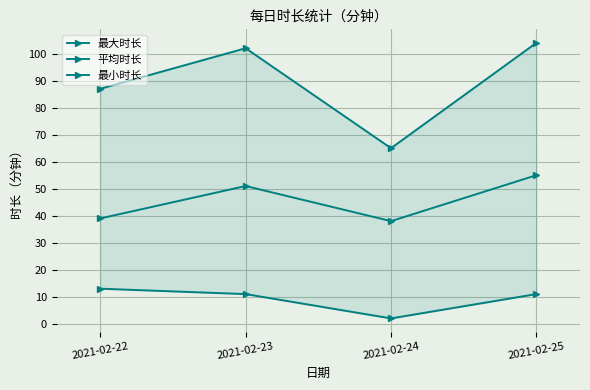

Where is the first local minimum for 最小时长?

2021-02-24